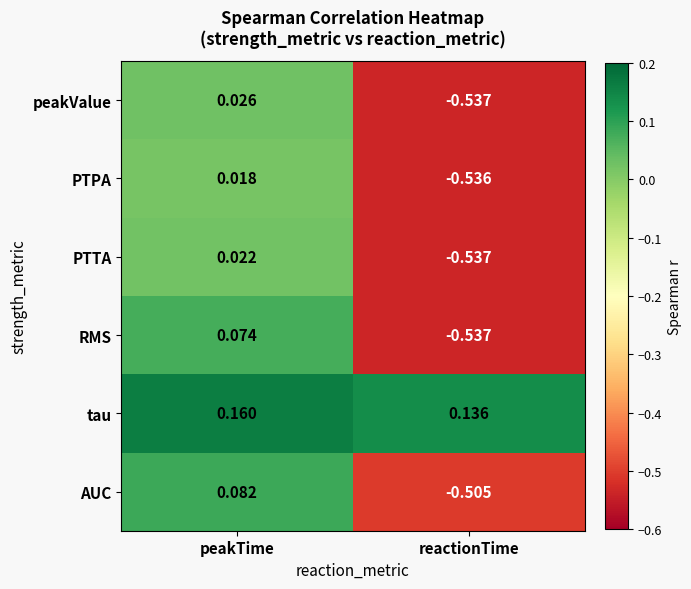

At which label does tau reach its minimum?

reactionTime